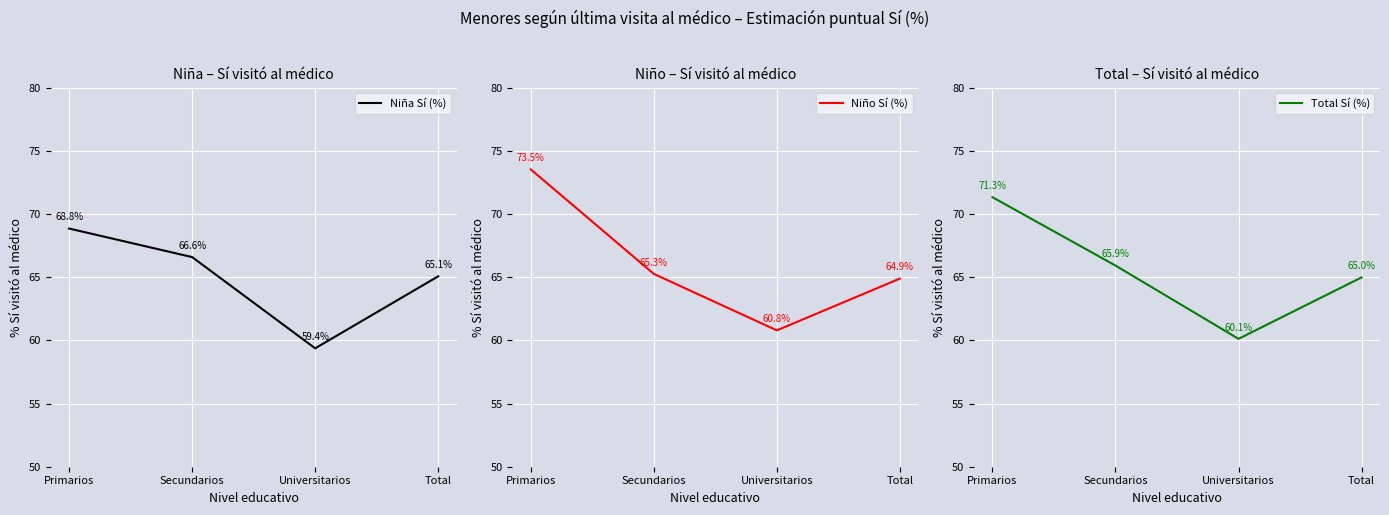

How many intersections are there between Niño Sí (%) and Niña Sí (%)?

3